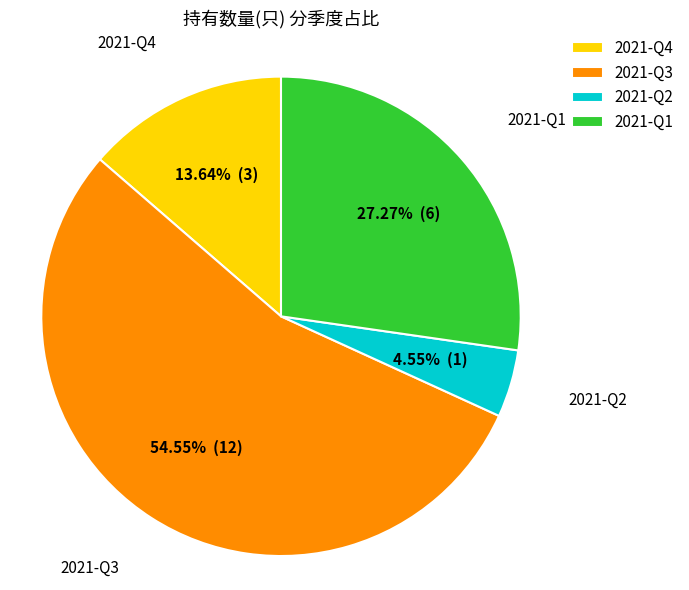

Which has a higher value, 2021-Q1 or 2021-Q2?

2021-Q1